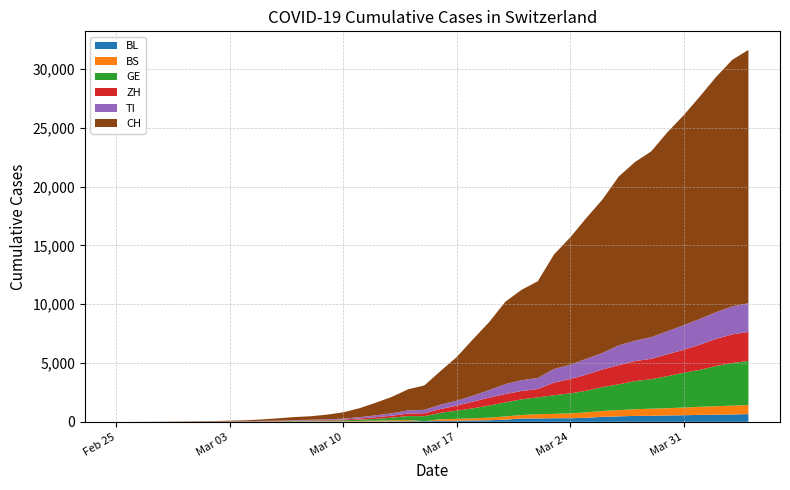

Reading left to right, list all the values displayed in this chart.

BL: 2020-02-25=0	2020-02-26=0	2020-02-27=0	2020-02-28=1	2020-02-29=2	2020-03-01=2	2020-03-02=2	2020-03-03=2	2020-03-04=2	2020-03-05=6	2020-03-06=6	2020-03-07=15	2020-03-08=19	2020-03-09=20	2020-03-10=22	2020-03-11=26	2020-03-12=26	2020-03-13=42	2020-03-14=47	2020-03-15=54	2020-03-16=76	2020-03-17=89	2020-03-18=116	2020-03-19=134	2020-03-20=184	2020-03-21=282	2020-03-22=289	2020-03-23=302	2020-03-24=306	2020-03-25=341	2020-03-26=422	2020-03-27=466	2020-03-28=502	2020-03-29=511	2020-03-30=539	2020-03-31=561	2020-04-01=588	2020-04-02=610	2020-04-03=625	2020-04-04=656
BS: 2020-02-25=0	2020-02-26=0	2020-02-27=1	2020-02-28=1	2020-02-29=1	2020-03-01=1	2020-03-02=1	2020-03-03=3	2020-03-04=3	2020-03-05=8	2020-03-06=15	2020-03-07=21	2020-03-08=24	2020-03-09=28	2020-03-10=33	2020-03-11=49	2020-03-12=73	2020-03-13=92	2020-03-14=100	2020-03-15=0	2020-03-16=143	2020-03-17=164	2020-03-18=181	2020-03-19=220	2020-03-20=270	2020-03-21=297	2020-03-22=356	2020-03-23=374	2020-03-24=410	2020-03-25=462	2020-03-26=501	2020-03-27=530	2020-03-28=569	2020-03-29=605	2020-03-30=617	2020-03-31=653	2020-04-01=687	2020-04-02=714	2020-04-03=754	2020-04-04=767
GE: 2020-02-25=0	2020-02-26=1	2020-02-27=1	2020-02-28=4	2020-02-29=8	2020-03-01=9	2020-03-02=10	2020-03-03=13	2020-03-04=14	2020-03-05=17	2020-03-06=25	2020-03-07=38	2020-03-08=40	2020-03-09=56	2020-03-10=76	2020-03-11=109	2020-03-12=150	2020-03-13=222	2020-03-14=340	2020-03-15=423	2020-03-16=544	2020-03-17=692	2020-03-18=848	2020-03-19=1027	2020-03-20=1194	2020-03-21=1331	2020-03-22=1430	2020-03-23=1582	2020-03-24=1699	2020-03-25=1837	2020-03-26=2033	2020-03-27=2190	2020-03-28=2393	2020-03-29=2505	2020-03-30=2721	2020-03-31=2958	2020-04-01=3137	2020-04-02=3420	2020-04-03=3621	2020-04-04=3753
ZH: 2020-02-25=0	2020-02-26=0	2020-02-27=2	2020-02-28=2	2020-02-29=6	2020-03-01=7	2020-03-02=10	2020-03-03=13	2020-03-04=15	2020-03-05=23	2020-03-06=29	2020-03-07=34	2020-03-08=40	2020-03-09=49	2020-03-10=62	2020-03-11=101	2020-03-12=140	2020-03-13=163	2020-03-14=218	2020-03-15=250	2020-03-16=326	2020-03-17=429	2020-03-18=568	2020-03-19=679	2020-03-20=711	2020-03-21=711	2020-03-22=711	2020-03-23=1075	2020-03-24=1223	2020-03-25=1370	2020-03-26=1502	2020-03-27=1629	2020-03-28=1703	2020-03-29=1735	2020-03-30=1861	2020-03-31=1952	2020-04-01=2141	2020-04-02=2305	2020-04-03=2433	2020-04-04=2466
TI: 2020-02-25=0	2020-02-26=0	2020-02-27=1	2020-02-28=0	2020-02-29=0	2020-03-01=2	2020-03-02=4	2020-03-03=8	2020-03-04=13	2020-03-05=25	2020-03-06=28	2020-03-07=41	2020-03-08=49	2020-03-09=61	2020-03-10=75	2020-03-11=108	2020-03-12=163	2020-03-13=206	2020-03-14=265	2020-03-15=293	2020-03-16=368	2020-03-17=426	2020-03-18=511	2020-03-19=638	2020-03-20=849	2020-03-21=916	2020-03-22=945	2020-03-23=1162	2020-03-24=1209	2020-03-25=1354	2020-03-26=1401	2020-03-27=1688	2020-03-28=1727	2020-03-29=1837	2020-03-30=1962	2020-03-31=2091	2020-04-01=2195	2020-04-02=2271	2020-04-03=2377	2020-04-04=2442
CH: 2020-02-25=0	2020-02-26=2	2020-02-27=6	2020-02-28=13	2020-02-29=23	2020-03-01=29	2020-03-02=40	2020-03-03=59	2020-03-04=83	2020-03-05=125	2020-03-06=197	2020-03-07=257	2020-03-08=303	2020-03-09=396	2020-03-10=542	2020-03-11=766	2020-03-12=1072	2020-03-13=1398	2020-03-14=1795	2020-03-15=2072	2020-03-16=2864	2020-03-17=3710	2020-03-18=4793	2020-03-19=5781	2020-03-20=7005	2020-03-21=7686	2020-03-22=8217	2020-03-23=9727	2020-03-24=10831	2020-03-25=11970	2020-03-26=13054	2020-03-27=14356	2020-03-28=15195	2020-03-29=15798	2020-03-30=16920	2020-03-31=17842	2020-04-01=18908	2020-04-02=19997	2020-04-03=20965	2020-04-04=21535